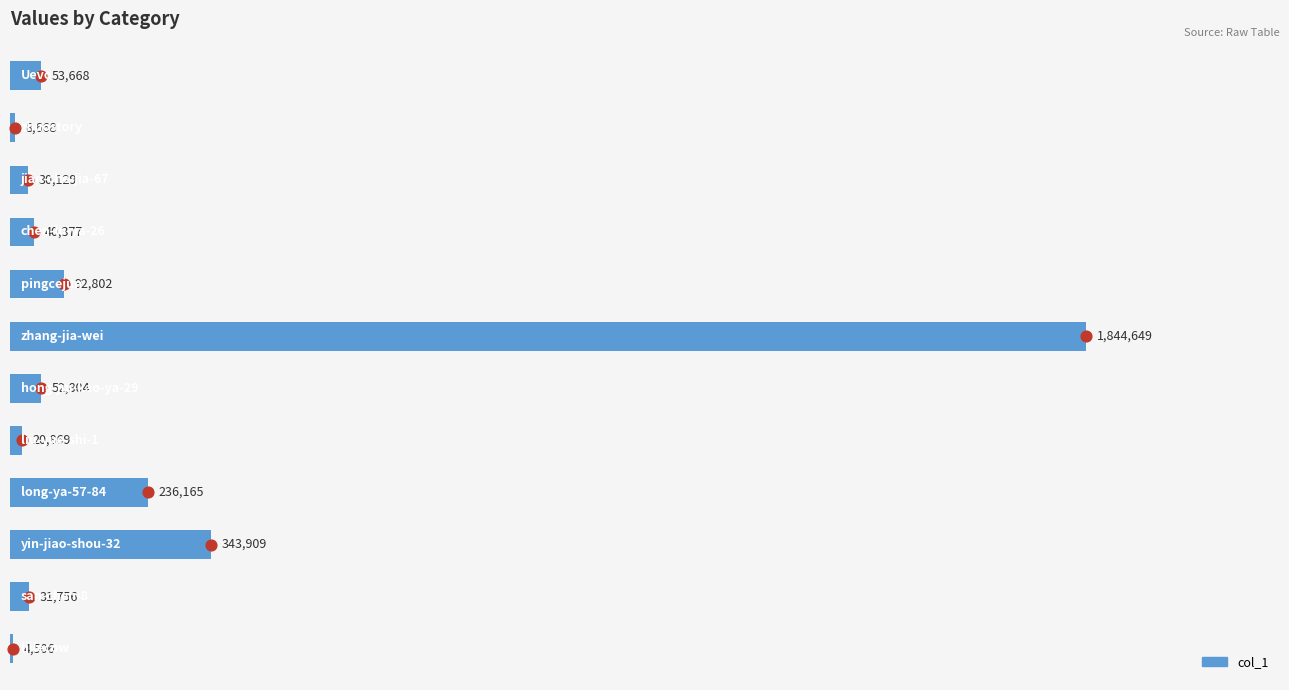

Between 10 and 0.50, which is larger?

10